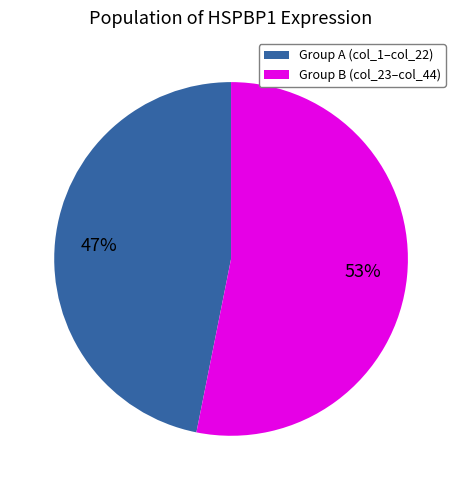

Is there any slice that represents more than half of the pie?

Yes